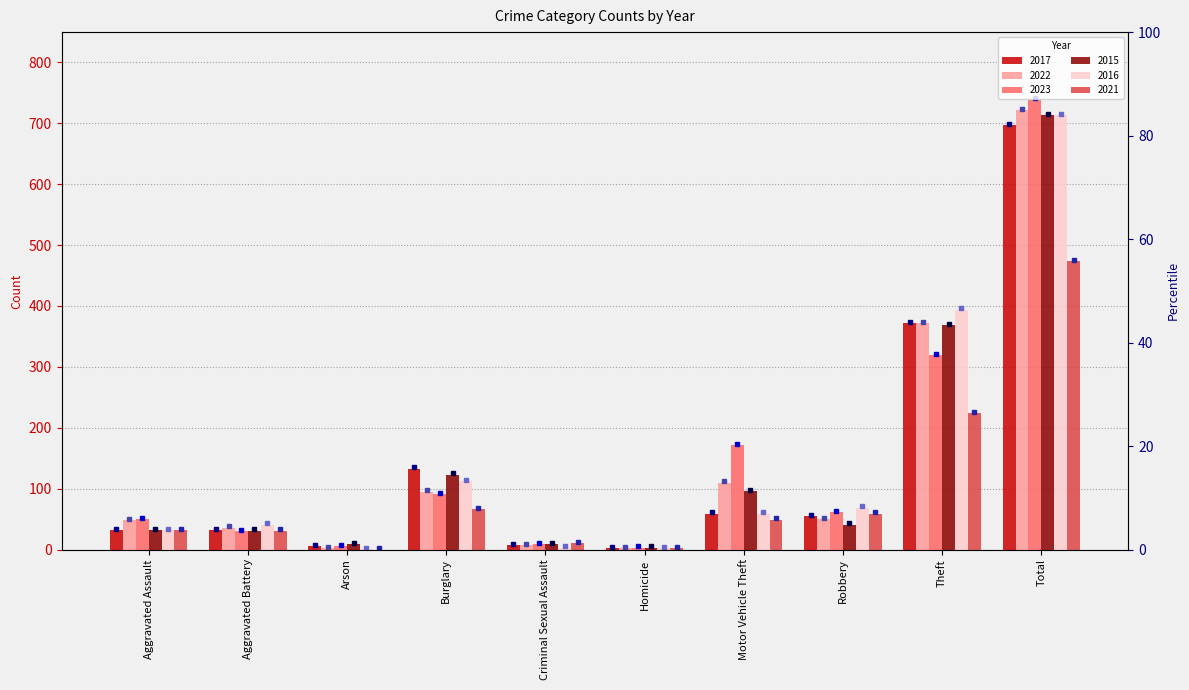

Rank the series by their maximum value, from highest to lowest.

2023, 2022, 2016, 2015, 2017, 2021